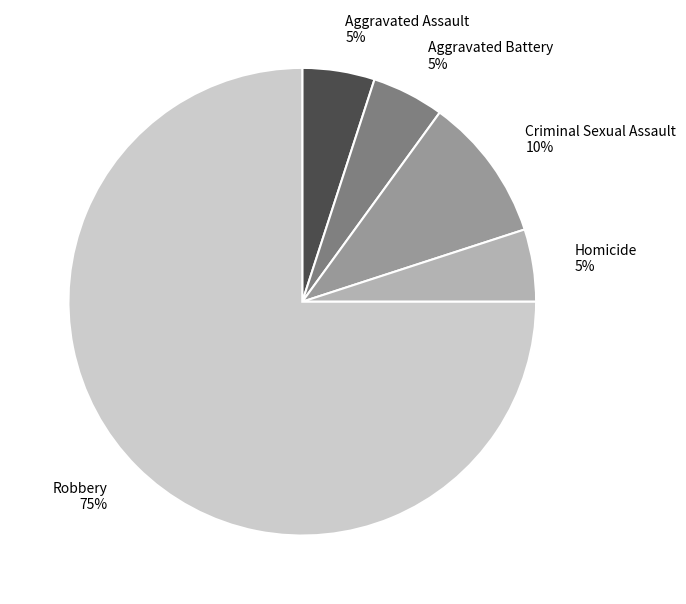

To the nearest percent, what portion does Aggravated Assault represent?

5%